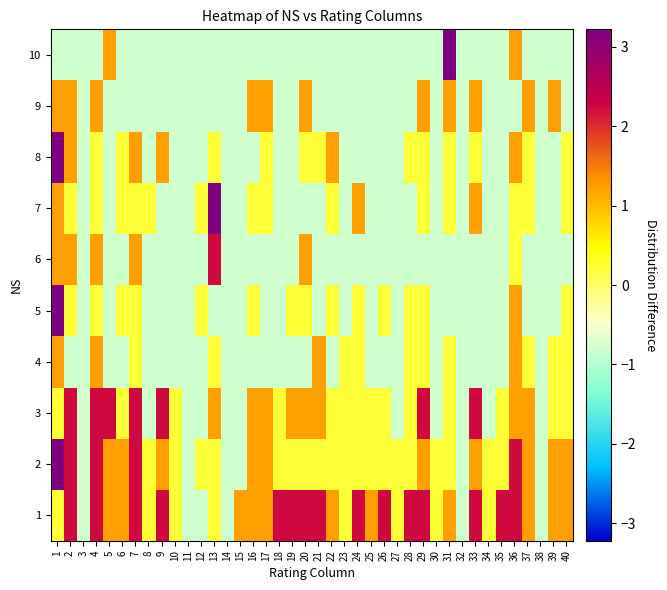

Reading left to right, what are all the values shown in this chart?

1: 1=0.2	2=2.2	3=-0.8	4=2.2	5=1.2	6=1.2	7=2.2	8=0.2	9=2.2	10=0.2	11=-0.8	12=-0.8	13=0.2	14=-0.8	15=1.2	16=1.2	17=1.2	18=2.2	19=2.2	20=2.2	21=2.2	22=1.2	23=0.2	24=2.2	25=1.2	26=2.2	27=0.2	28=2.2	29=2.2	30=0.2	31=1.2	32=-0.8	33=2.2	34=0.2	35=2.2	36=2.2	37=1.2	38=-0.8	39=1.2	40=1.2
2: 1=3.2	2=2.2	3=-0.8	4=2.2	5=1.2	6=1.2	7=2.2	8=0.2	9=1.2	10=0.2	11=-0.8	12=0.2	13=0.2	14=-0.8	15=-0.8	16=1.2	17=1.2	18=0.2	19=0.2	20=0.2	21=0.2	22=0.2	23=0.2	24=0.2	25=0.2	26=0.2	27=0.2	28=0.2	29=1.2	30=0.2	31=0.2	32=-0.8	33=1.2	34=0.2	35=0.2	36=2.2	37=1.2	38=-0.8	39=1.2	40=1.2
3: 1=0.2	2=2.2	3=-0.8	4=2.2	5=2.2	6=0.2	7=2.2	8=-0.8	9=2.2	10=0.2	11=-0.8	12=-0.8	13=1.2	14=-0.8	15=-0.8	16=1.2	17=1.2	18=0.2	19=1.2	20=1.2	21=1.2	22=0.2	23=0.2	24=0.2	25=0.2	26=0.2	27=-0.8	28=0.2	29=2.2	30=-0.8	31=0.2	32=-0.8	33=2.2	34=-0.8	35=0.2	36=1.2	37=1.2	38=-0.8	39=0.2	40=0.2
4: 1=1.2	2=-0.8	3=-0.8	4=1.2	5=-0.8	6=-0.8	7=0.2	8=-0.8	9=-0.8	10=-0.8	11=-0.8	12=-0.8	13=0.2	14=-0.8	15=-0.8	16=-0.8	17=-0.8	18=-0.8	19=-0.8	20=-0.8	21=1.2	22=-0.8	23=0.2	24=0.2	25=-0.8	26=-0.8	27=-0.8	28=0.2	29=0.2	30=-0.8	31=0.2	32=-0.8	33=-0.8	34=-0.8	35=-0.8	36=1.2	37=0.2	38=-0.8	39=0.2	40=0.2
5: 1=3.2	2=0.2	3=-0.8	4=0.2	5=-0.8	6=0.2	7=0.2	8=-0.8	9=-0.8	10=-0.8	11=-0.8	12=0.2	13=-0.8	14=-0.8	15=-0.8	16=0.2	17=-0.8	18=-0.8	19=0.2	20=0.2	21=-0.8	22=0.2	23=-0.8	24=0.2	25=-0.8	26=0.2	27=-0.8	28=0.2	29=0.2	30=-0.8	31=-0.8	32=-0.8	33=-0.8	34=-0.8	35=-0.8	36=1.2	37=-0.8	38=-0.8	39=-0.8	40=0.2
6: 1=1.2	2=1.2	3=-0.8	4=1.2	5=-0.8	6=-0.8	7=1.2	8=-0.8	9=-0.8	10=-0.8	11=-0.8	12=-0.8	13=2.2	14=-0.8	15=-0.8	16=-0.8	17=-0.8	18=-0.8	19=-0.8	20=1.2	21=-0.8	22=-0.8	23=-0.8	24=-0.8	25=-0.8	26=-0.8	27=-0.8	28=-0.8	29=-0.8	30=-0.8	31=-0.8	32=-0.8	33=-0.8	34=-0.8	35=-0.8	36=0.2	37=-0.8	38=-0.8	39=-0.8	40=-0.8
7: 1=1.2	2=0.2	3=-0.8	4=0.2	5=-0.8	6=0.2	7=0.2	8=0.2	9=-0.8	10=-0.8	11=-0.8	12=0.2	13=3.2	14=-0.8	15=-0.8	16=0.2	17=0.2	18=-0.8	19=-0.8	20=-0.8	21=-0.8	22=0.2	23=-0.8	24=1.2	25=-0.8	26=-0.8	27=-0.8	28=-0.8	29=0.2	30=-0.8	31=0.2	32=-0.8	33=1.2	34=-0.8	35=-0.8	36=0.2	37=0.2	38=-0.8	39=-0.8	40=0.2
8: 1=3.2	2=1.2	3=-0.8	4=0.2	5=-0.8	6=0.2	7=1.2	8=-0.8	9=1.2	10=-0.8	11=-0.8	12=-0.8	13=0.2	14=-0.8	15=-0.8	16=-0.8	17=0.2	18=-0.8	19=-0.8	20=0.2	21=0.2	22=1.2	23=-0.8	24=-0.8	25=-0.8	26=-0.8	27=-0.8	28=0.2	29=0.2	30=-0.8	31=0.2	32=-0.8	33=0.2	34=-0.8	35=-0.8	36=1.2	37=0.2	38=-0.8	39=-0.8	40=0.2
9: 1=1.2	2=1.2	3=-0.8	4=1.2	5=-0.8	6=-0.8	7=-0.8	8=-0.8	9=-0.8	10=-0.8	11=-0.8	12=-0.8	13=-0.8	14=-0.8	15=-0.8	16=1.2	17=1.2	18=-0.8	19=-0.8	20=1.2	21=-0.8	22=-0.8	23=-0.8	24=-0.8	25=-0.8	26=-0.8	27=-0.8	28=-0.8	29=1.2	30=-0.8	31=1.2	32=-0.8	33=1.2	34=-0.8	35=-0.8	36=-0.8	37=1.2	38=-0.8	39=1.2	40=-0.8
10: 1=-0.8	2=-0.8	3=-0.8	4=-0.8	5=1.2	6=-0.8	7=-0.8	8=-0.8	9=-0.8	10=-0.8	11=-0.8	12=-0.8	13=-0.8	14=-0.8	15=-0.8	16=-0.8	17=-0.8	18=-0.8	19=-0.8	20=-0.8	21=-0.8	22=-0.8	23=-0.8	24=-0.8	25=-0.8	26=-0.8	27=-0.8	28=-0.8	29=-0.8	30=-0.8	31=3.2	32=-0.8	33=-0.8	34=-0.8	35=-0.8	36=1.2	37=-0.8	38=-0.8	39=-0.8	40=-0.8